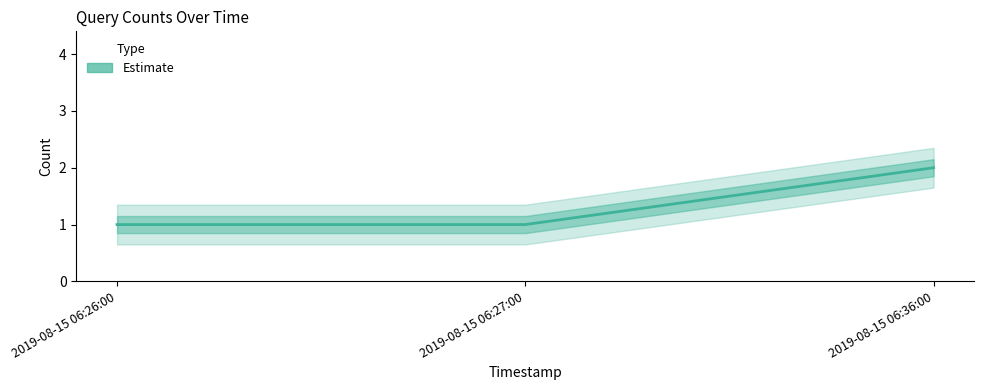

Rank the categories by value from highest to lowest.

2019-08-15 06:36:00, 2019-08-15 06:26:00, 2019-08-15 06:27:00